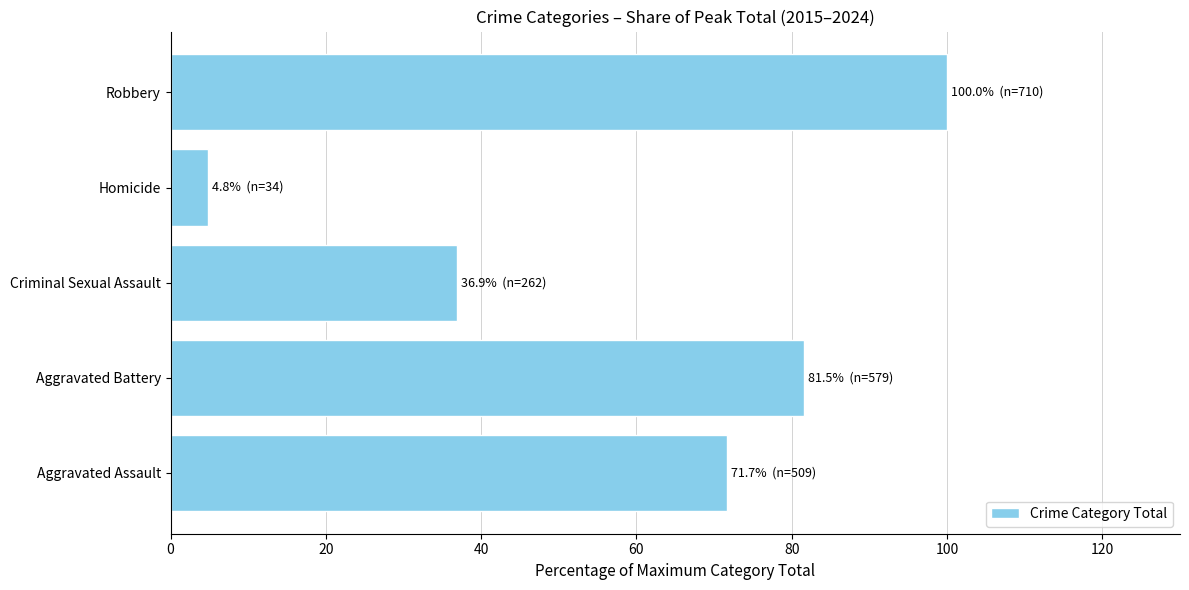

Which has a higher value, Homicide or Robbery?

Robbery